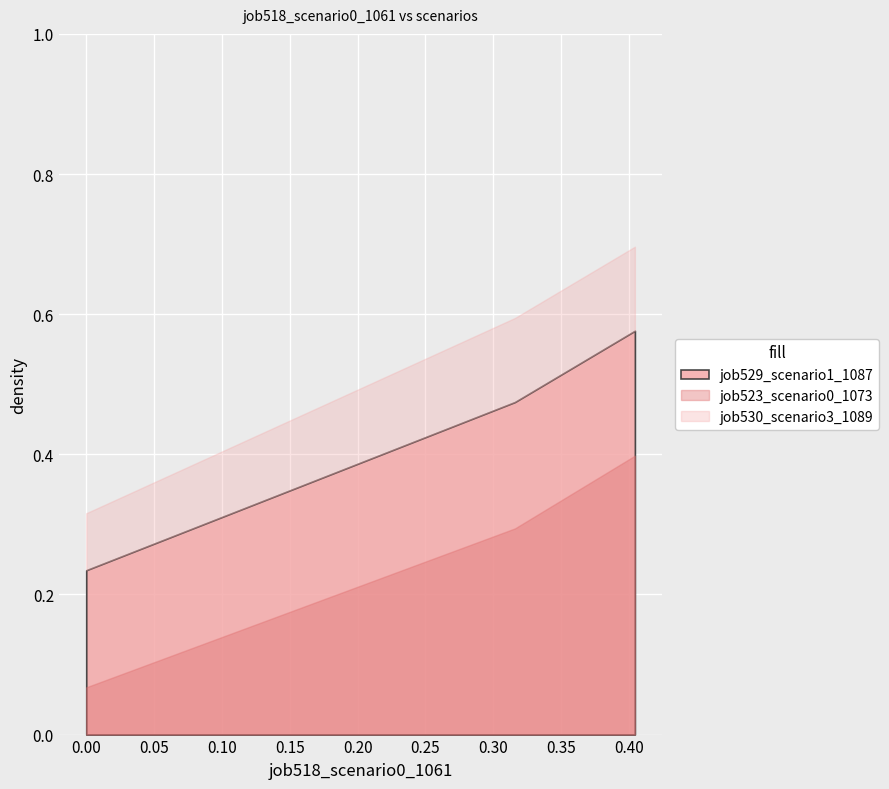

What is the sum of all job529_scenario1_1087 values?

1.3